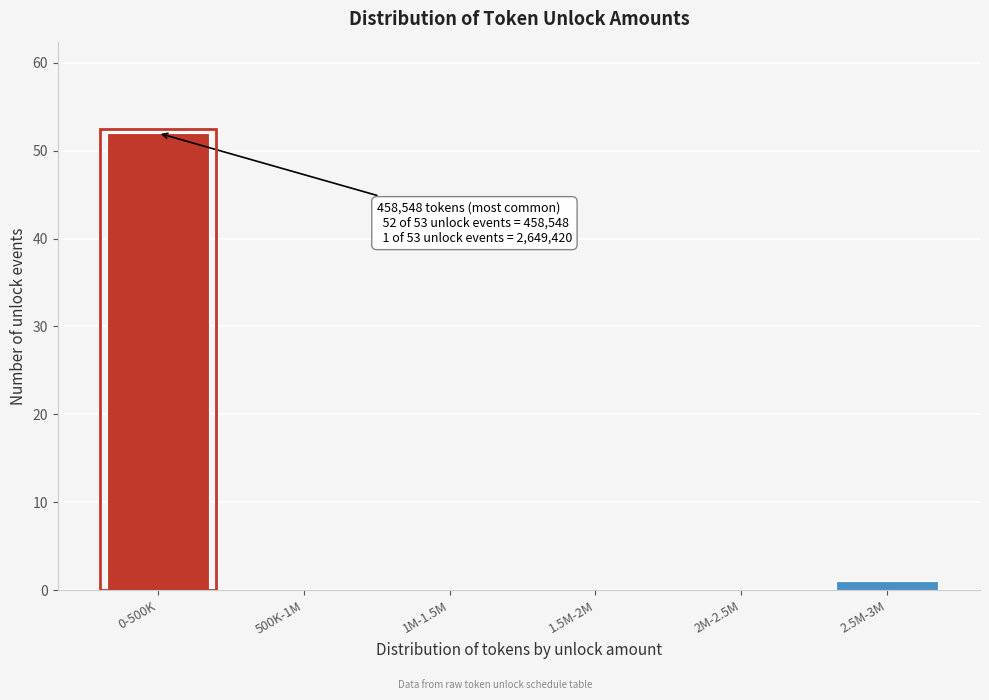

Reading left to right, transcribe all the data shown in this chart.

0-500K=52	500K-1M=0	1M-1.5M=0	1.5M-2M=0	2M-2.5M=0	2.5M-3M=1